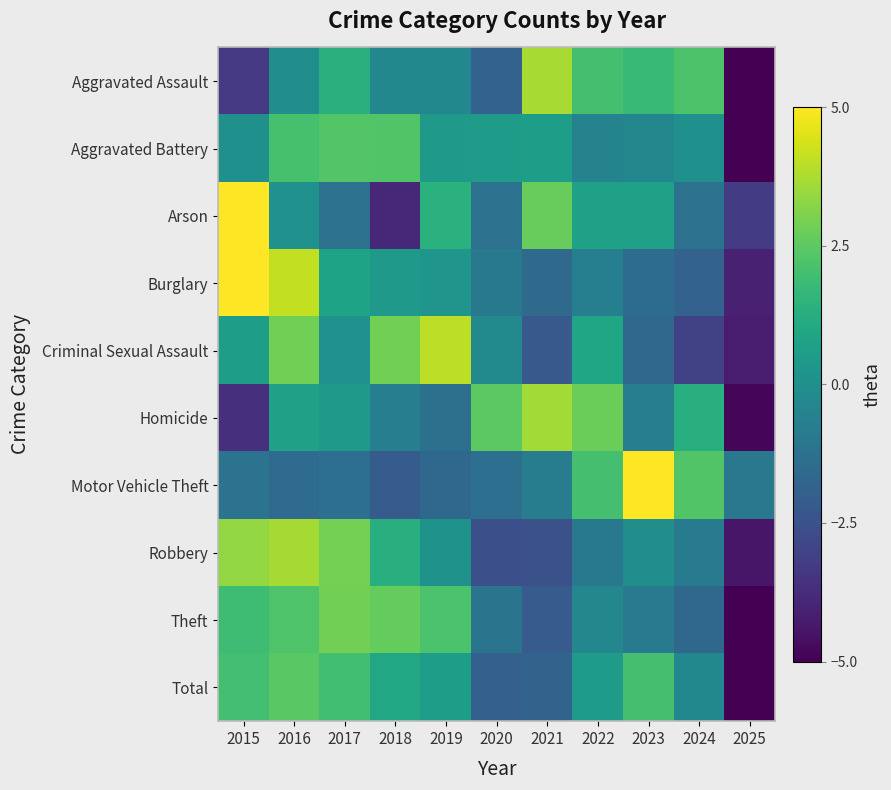

At how many categories does at least one series exceed 0?

10